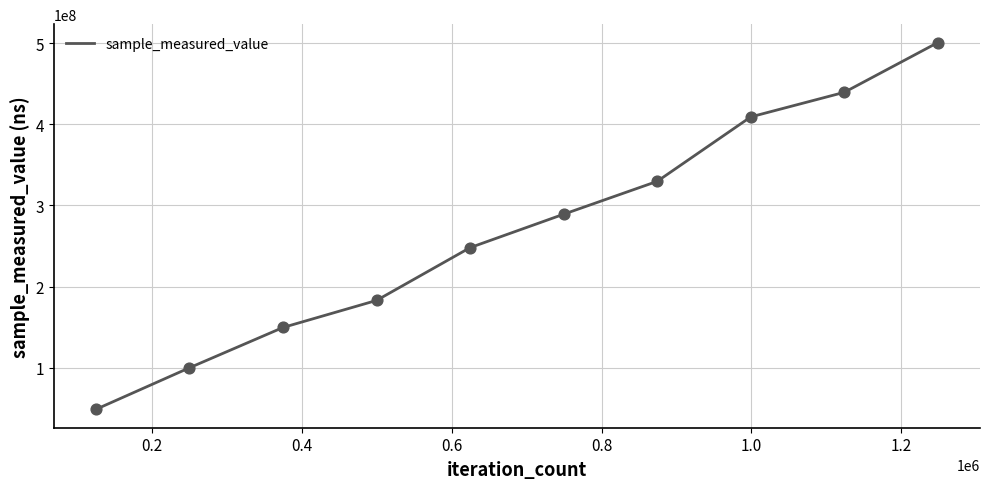

What is the difference between the maximum and minimum values?

451976760